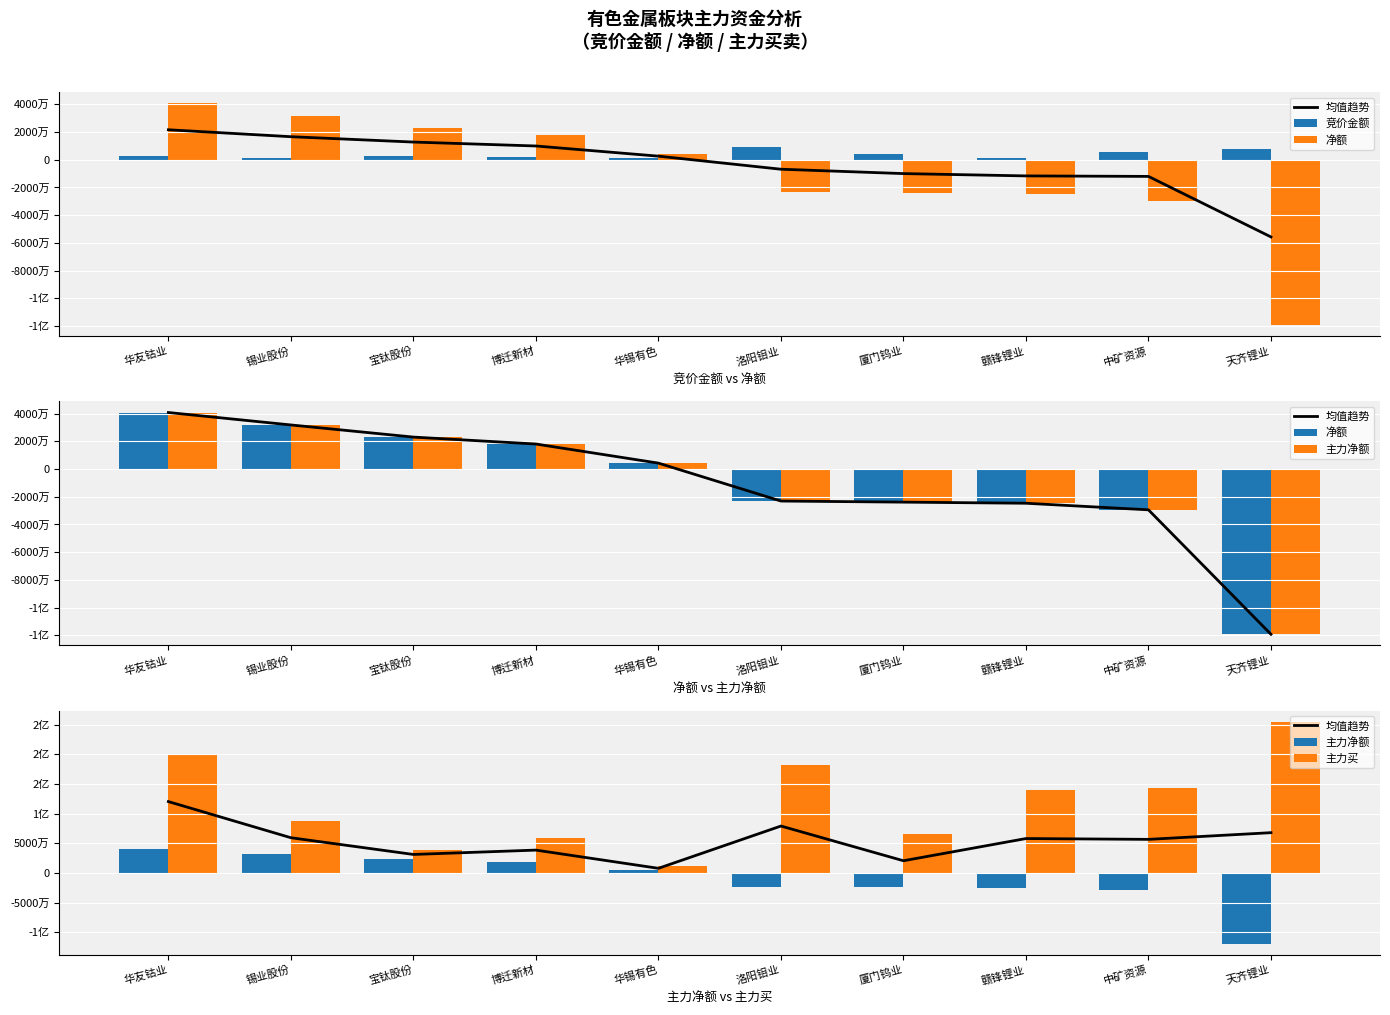

What is the approximate value of 均值趋势 at 中矿资源?

56605377.5